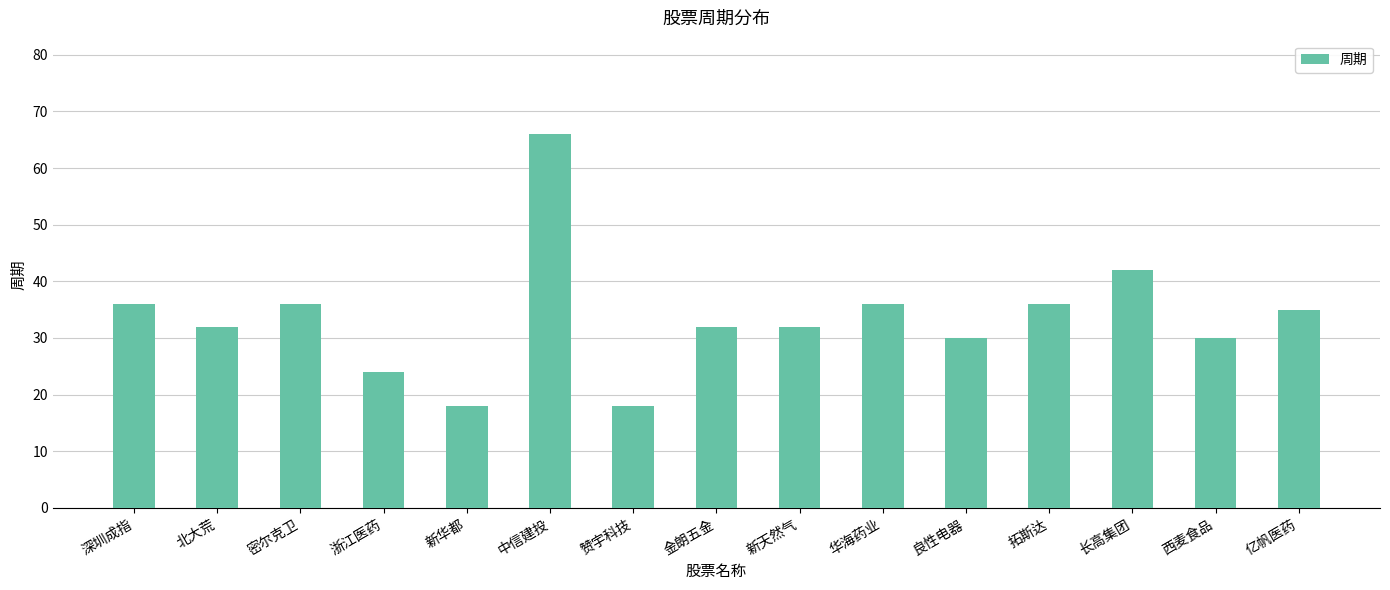

What is the smallest value displayed?

18